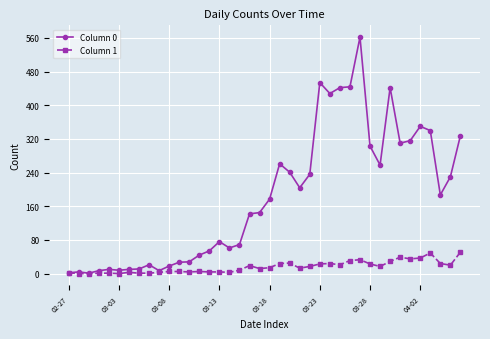

Which series has the widest spread of values?

Column 0